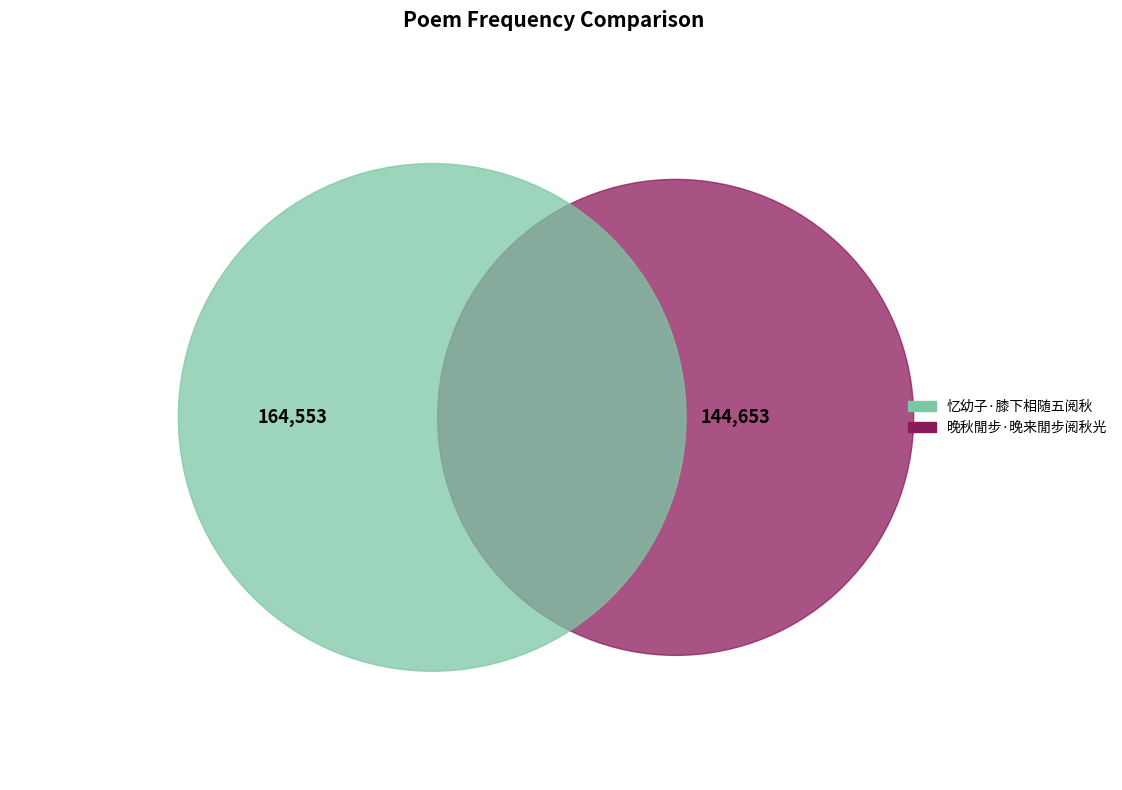

Count the number of slices in the pie.

2